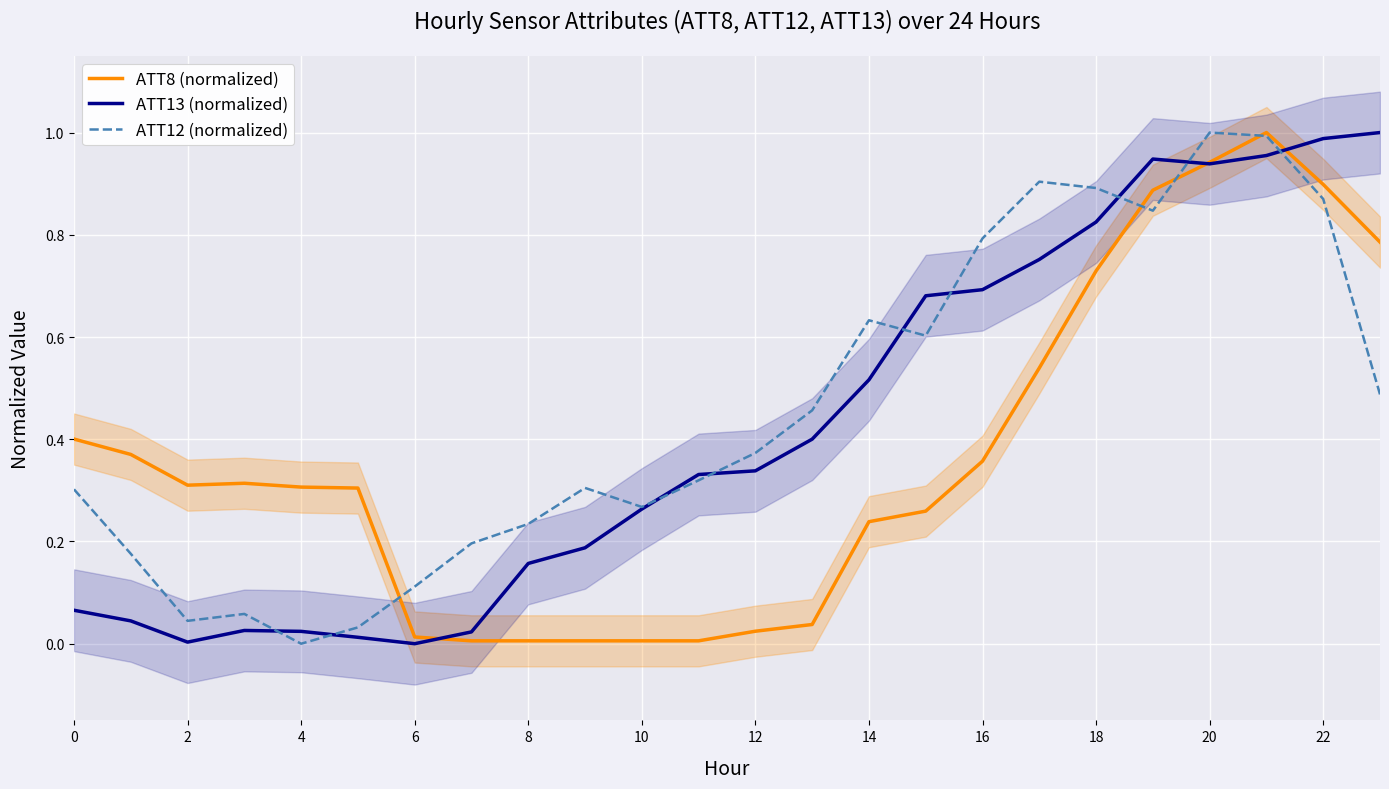

What is the label of the 19th point from the left?

18